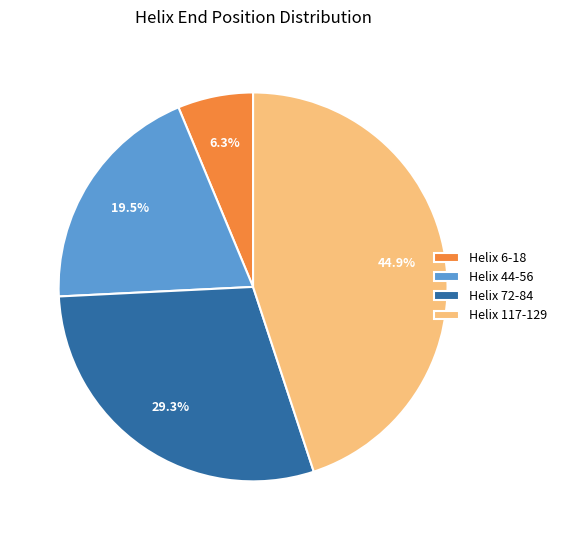

What is the smallest slice in the pie chart?

Helix 6-18